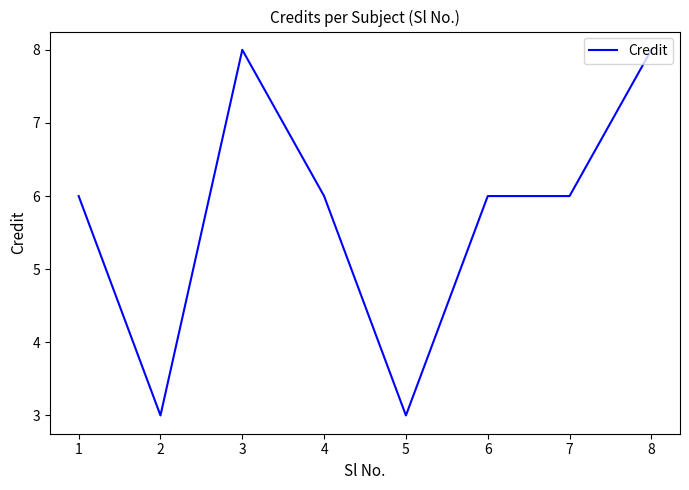

How many series are shown in this chart?

1